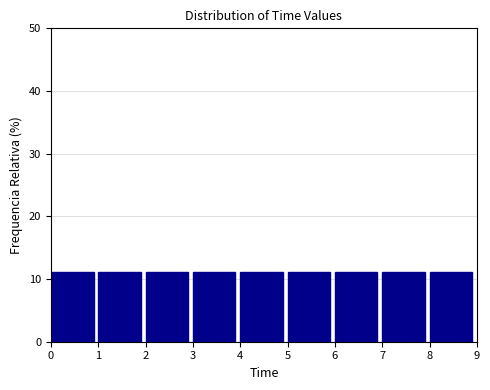

Reading left to right, list every bar in this chart as the range it spans on the x-axis followed by its height. The values are not printed on the chart, so give them approximately, as read against the axis.

0 to 1: 11
1 to 2: 11
2 to 3: 11
3 to 4: 11
4 to 5: 11
5 to 6: 11
6 to 7: 11
7 to 8: 11
8 to 9: 11